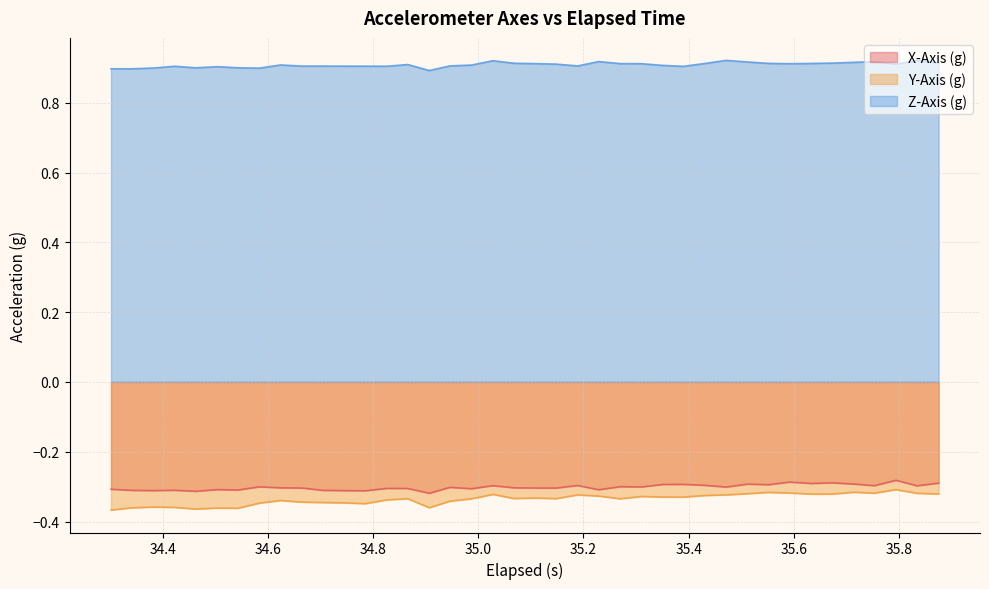

Which series has the largest total across all categories?

Z-Axis (g)